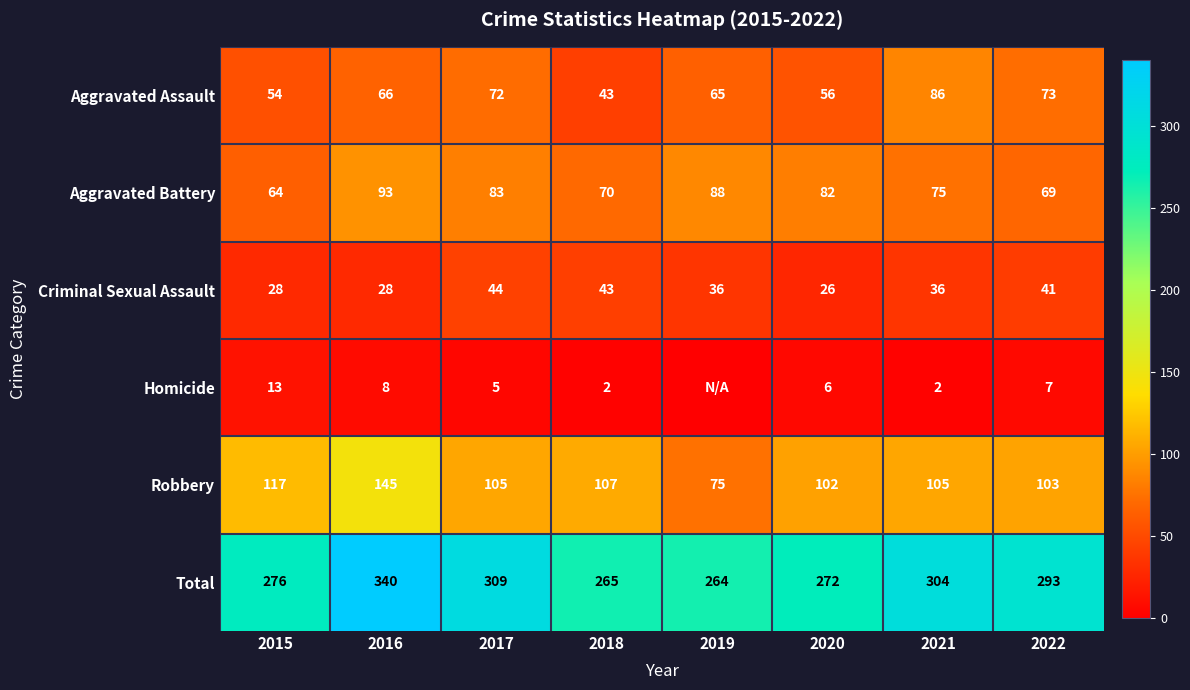

Is it true that Robbery equals 107 at 2018?

True